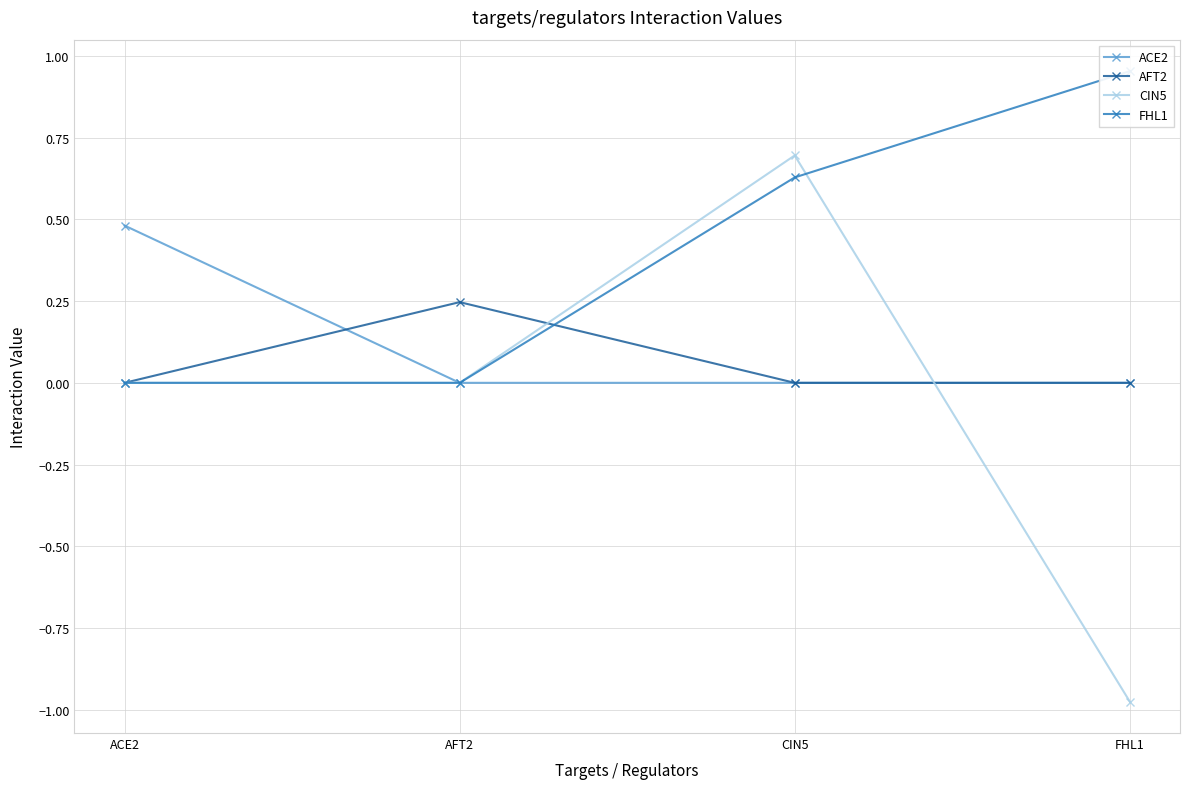

Which series has the largest range (max minus min)?

CIN5